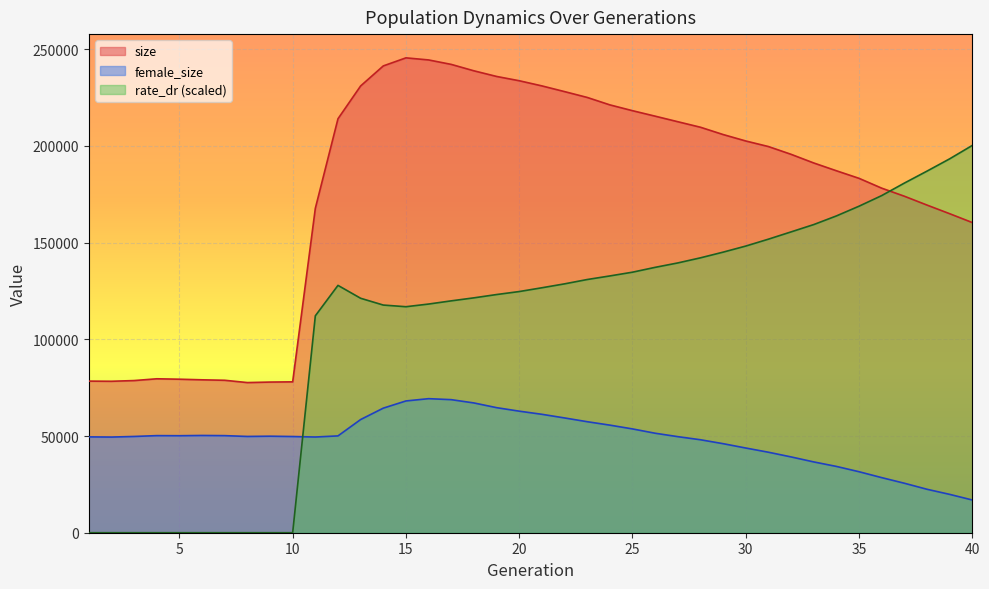

True or false: rate_dr has more than 0 interior local peaks.

True